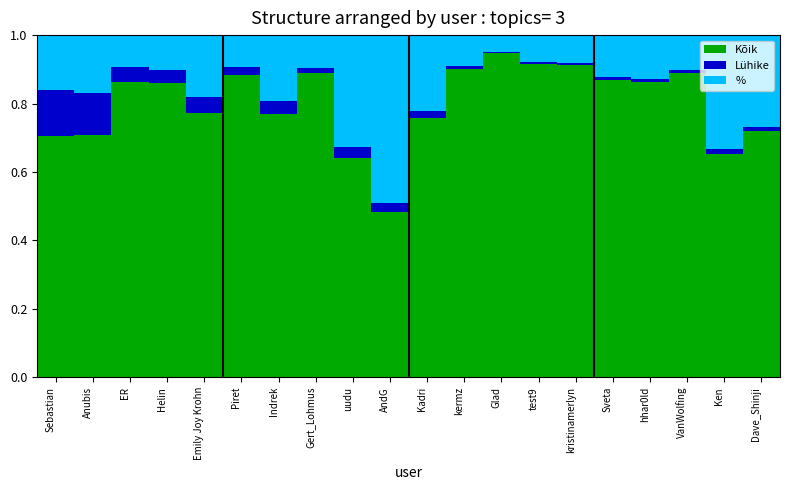

Which category has the lowest value in the Kõik series?

AndG